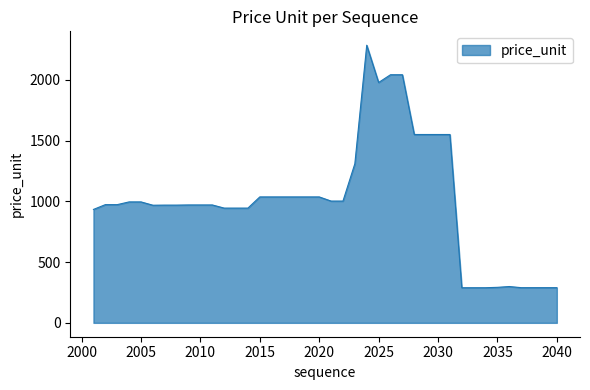

What is the greatest value displayed?

2285.2